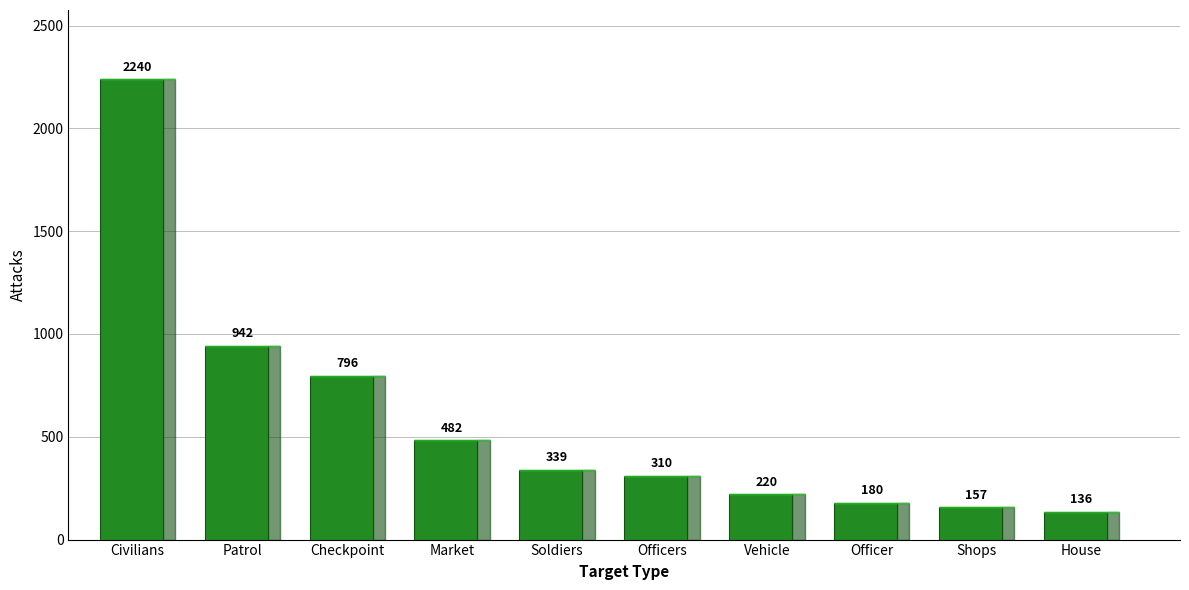

Are the bars horizontal?

No